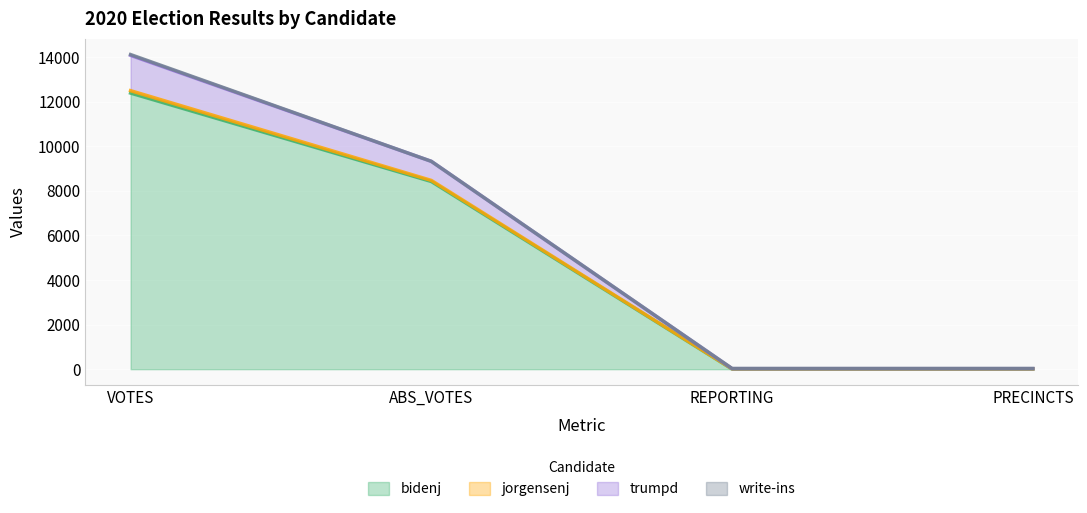

At which category is the sum across all series the highest?

VOTES